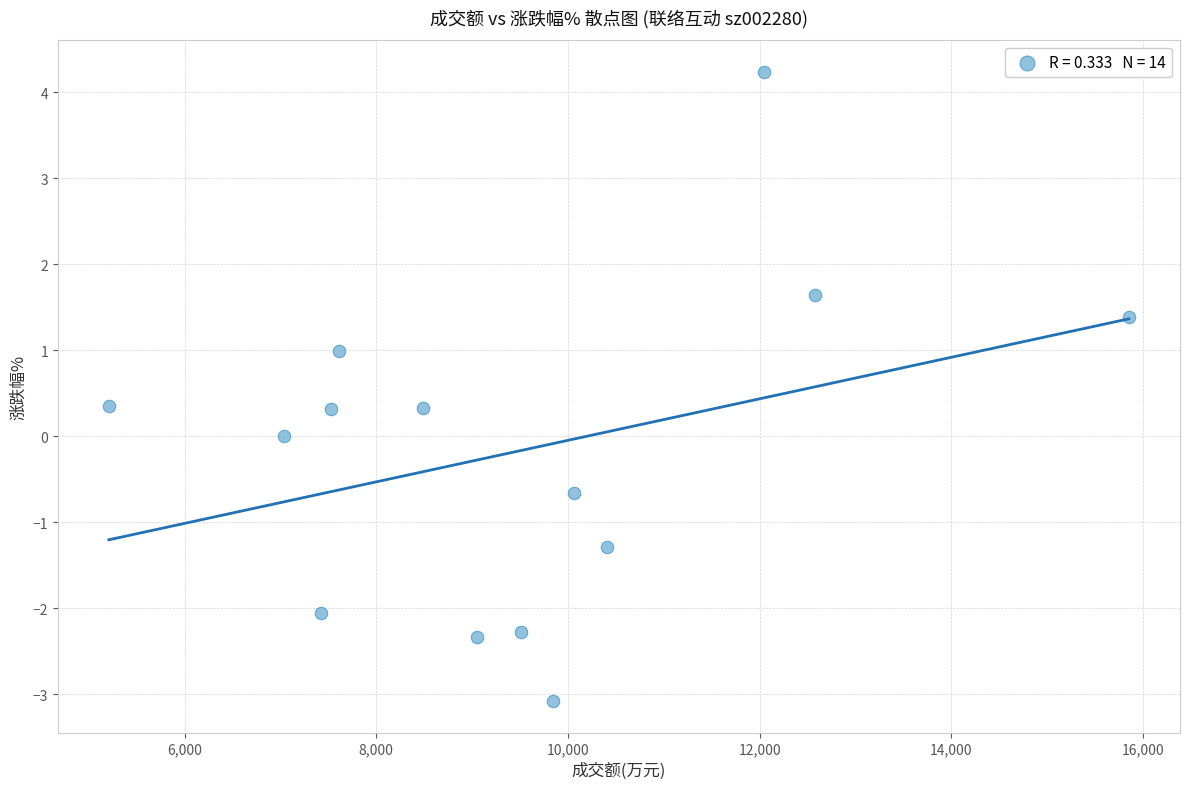

What is the range of X values (max minus min)?

10644.0